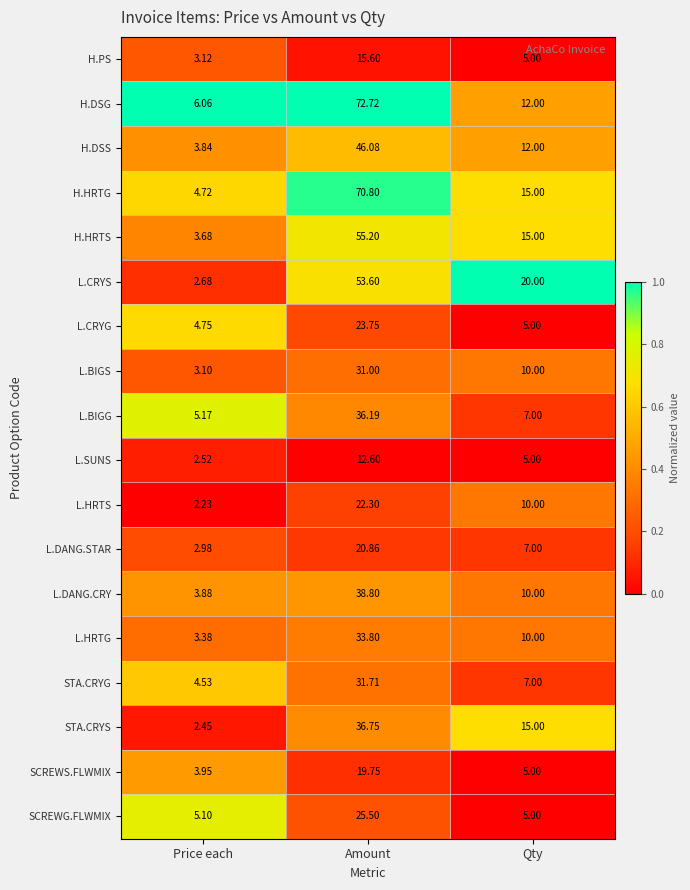

Rank the series at Price each from highest to lowest value.

H.DSG, L.BIGG, SCREWG.FLWMIX, L.CRYG, H.HRTG, STA.CRYG, SCREWS.FLWMIX, L.DANG.CRY, H.DSS, H.HRTS, L.HRTG, H.PS, L.BIGS, L.DANG.STAR, L.CRYS, L.SUNS, STA.CRYS, L.HRTS